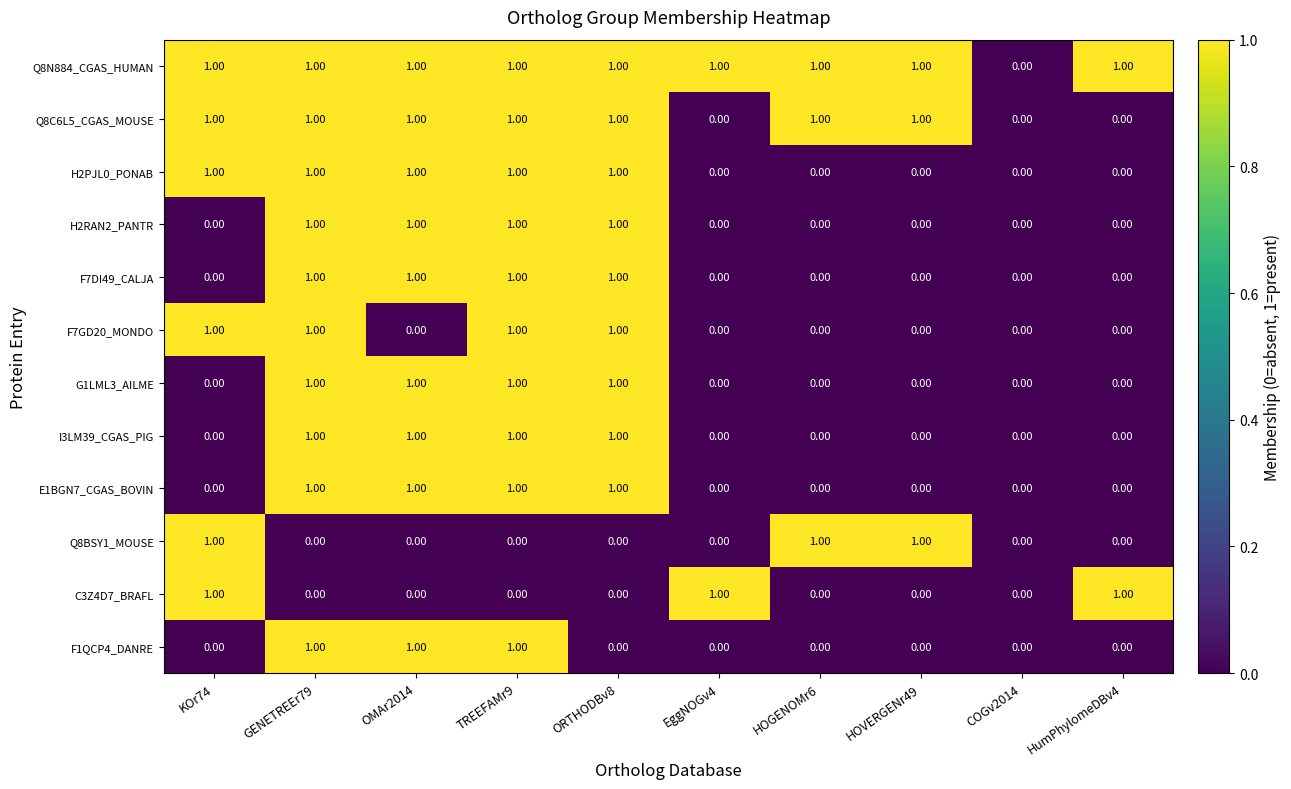

What is the sum of all F7GD20_MONDO values?

4